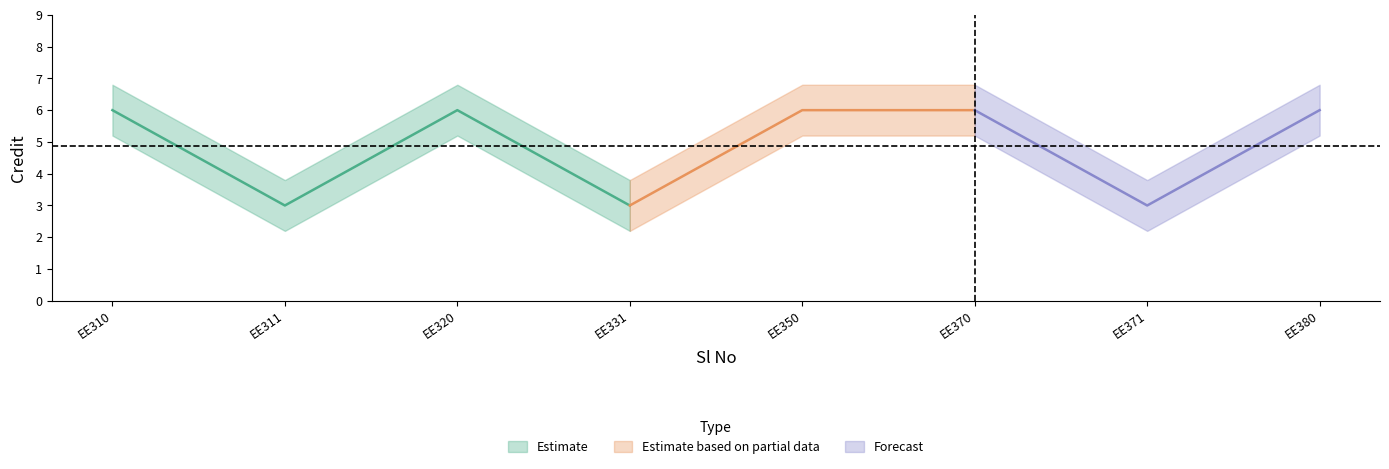

True or false: Credit_upper has more than 1 interior local peaks.

False